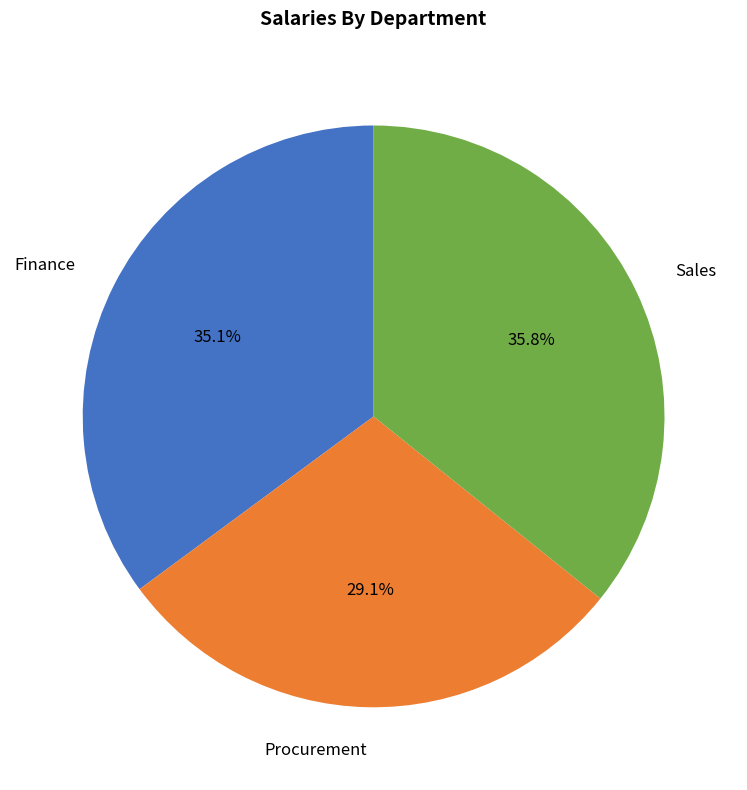

What is the largest slice in the pie chart?

Sales